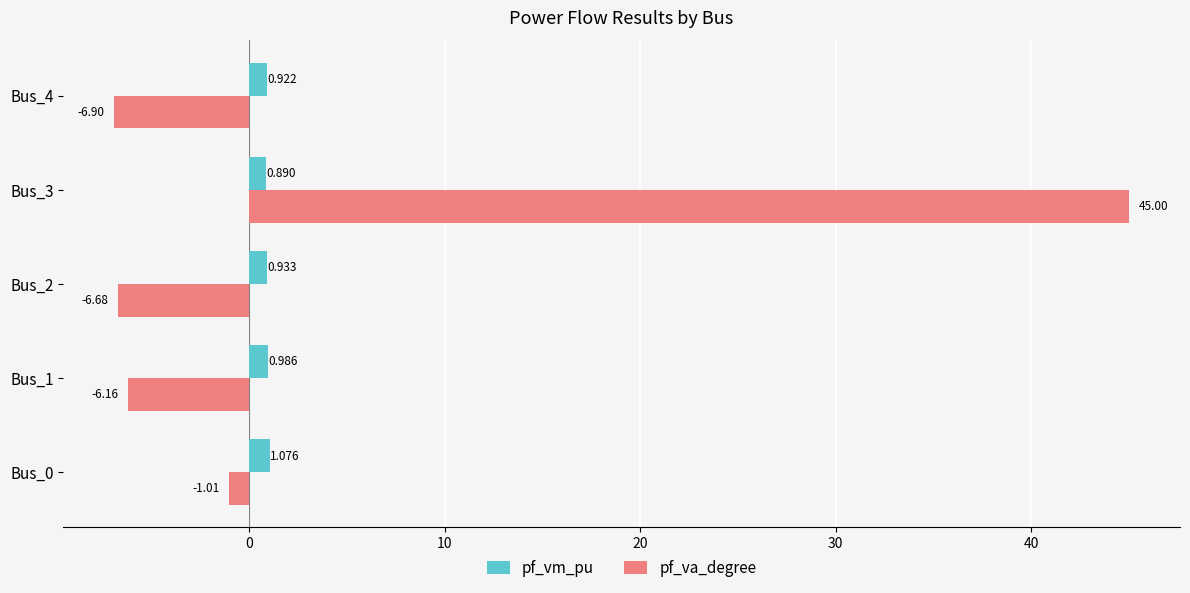

Which series has the largest range (max minus min)?

pf_va_degree